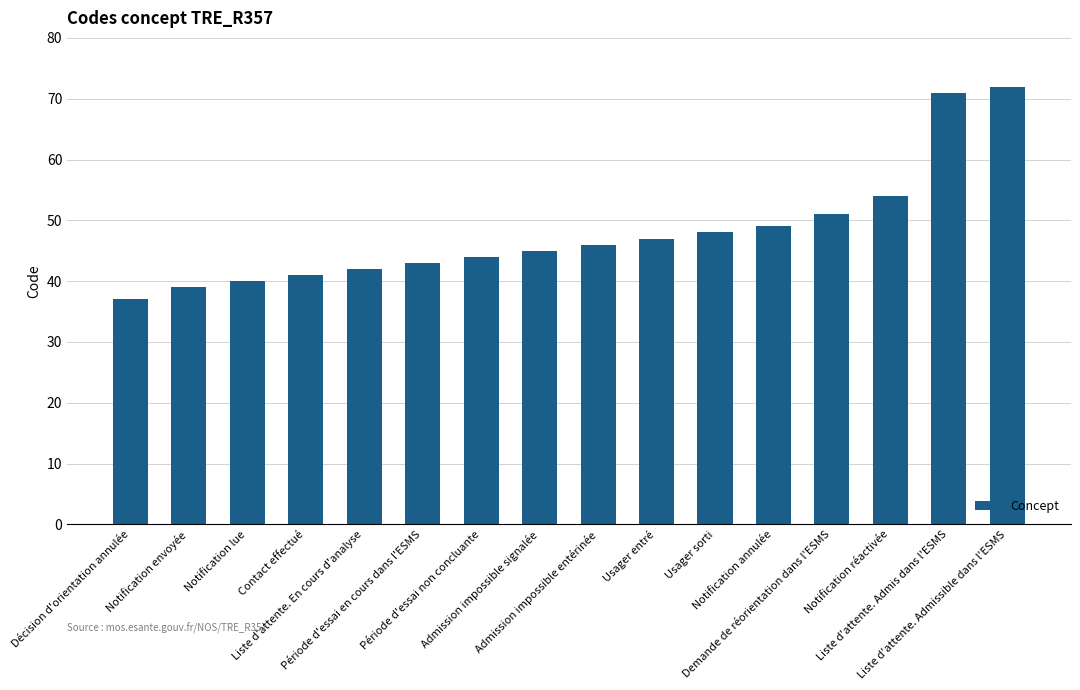

What position from the left is Usager sorti?

11